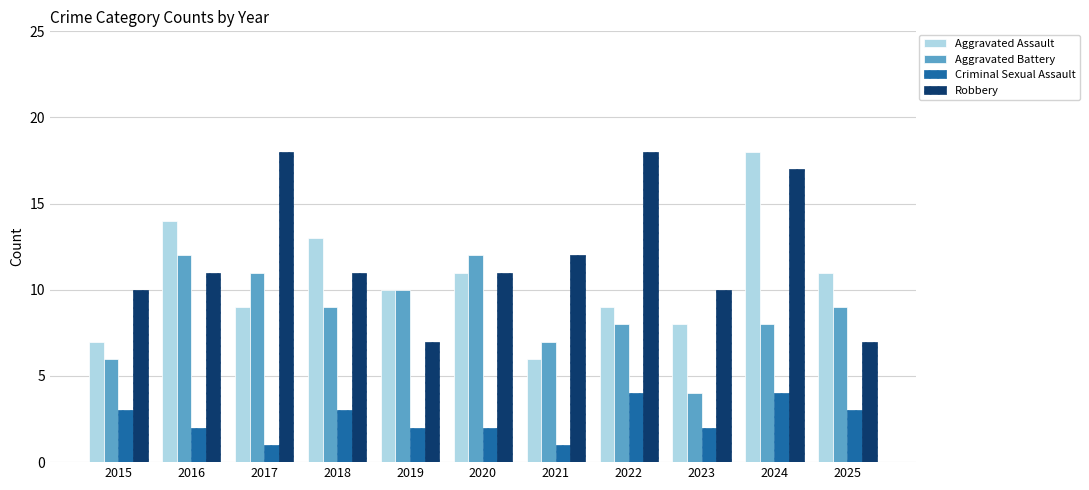

The value of Aggravated Battery at 2025 is 9. True or false?

True